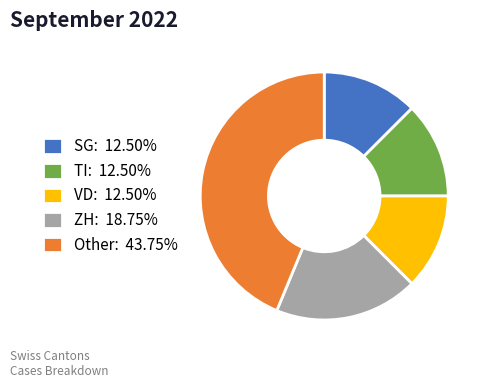

Do SG: 12.50% and Other: 43.75% together represent more than half of the pie?

Yes